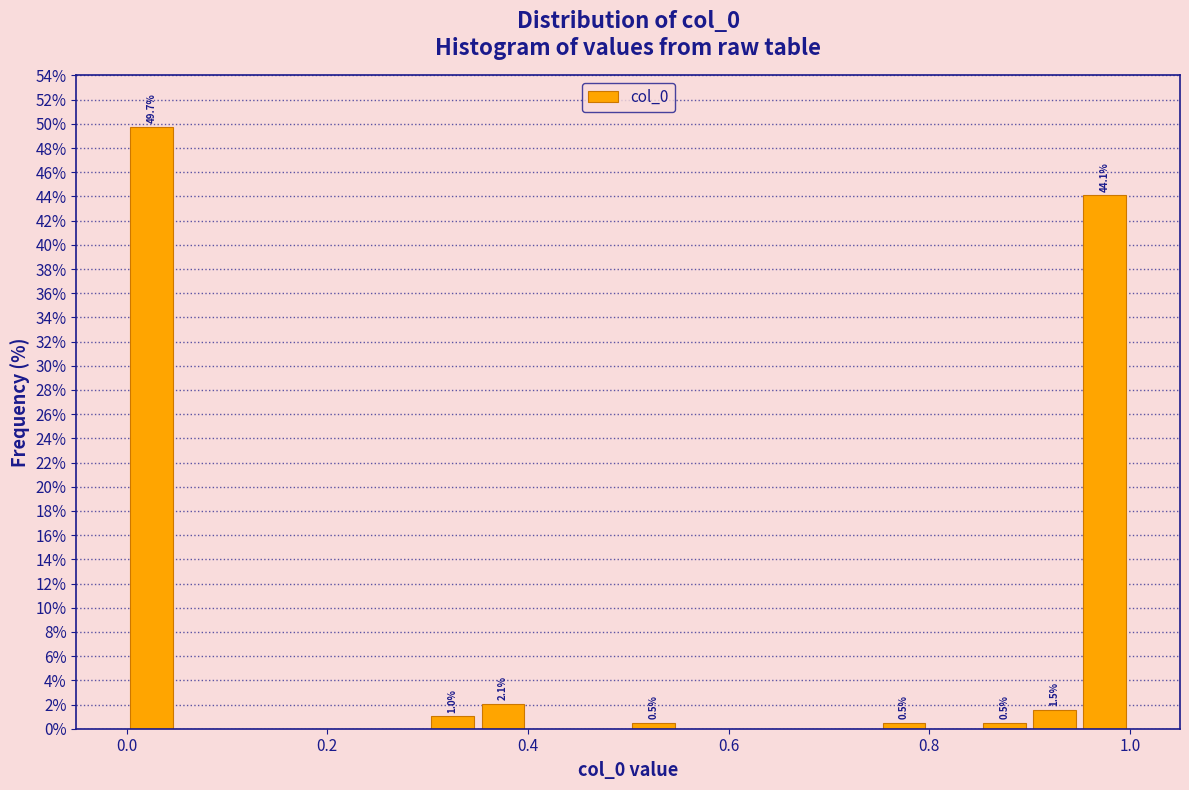

Read against the x-axis, roughly where is the centre of the tallest bar?

0.02